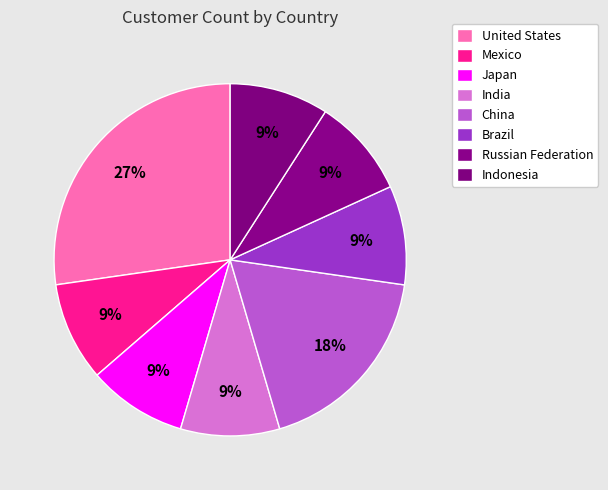

Does Russian Federation account for over 50% of the chart?

No